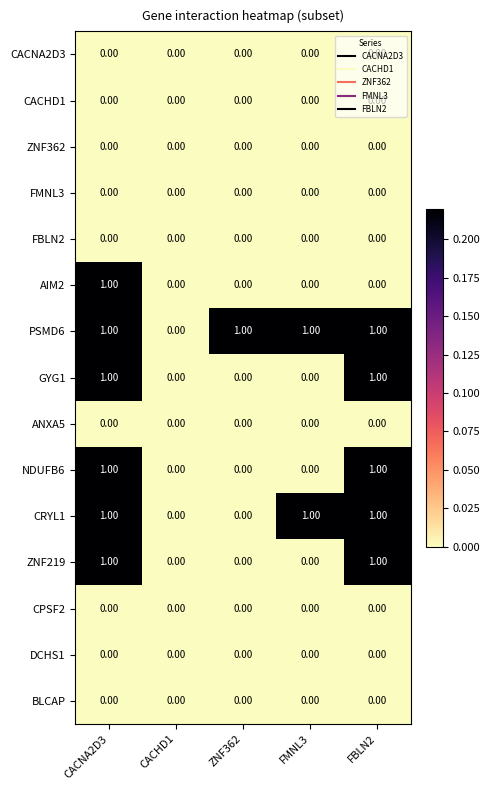

At which category is the sum across all series the highest?

CACNA2D3